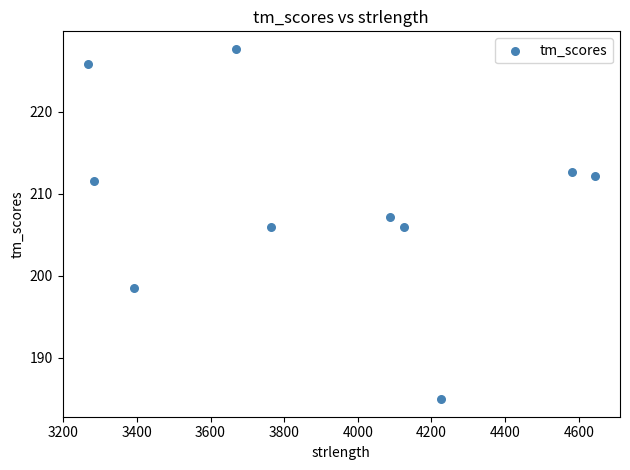

What is the range of X values (max minus min)?

1376.0